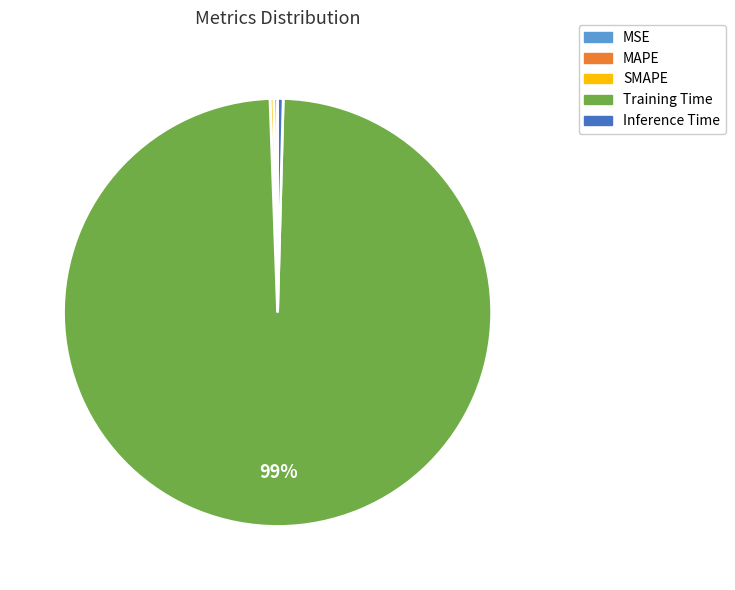

What is the largest slice in the pie chart?

Training Time